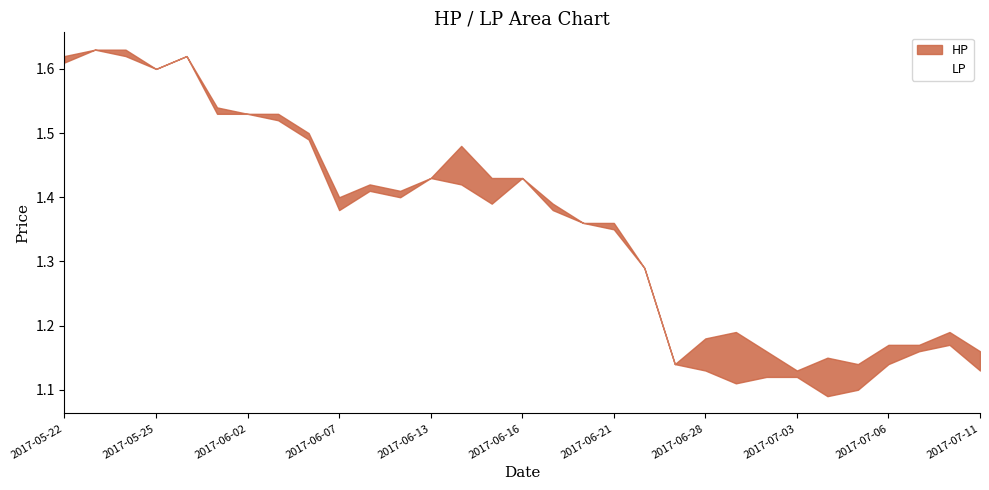

Where is the data nearest to the value 1?

2017-07-03